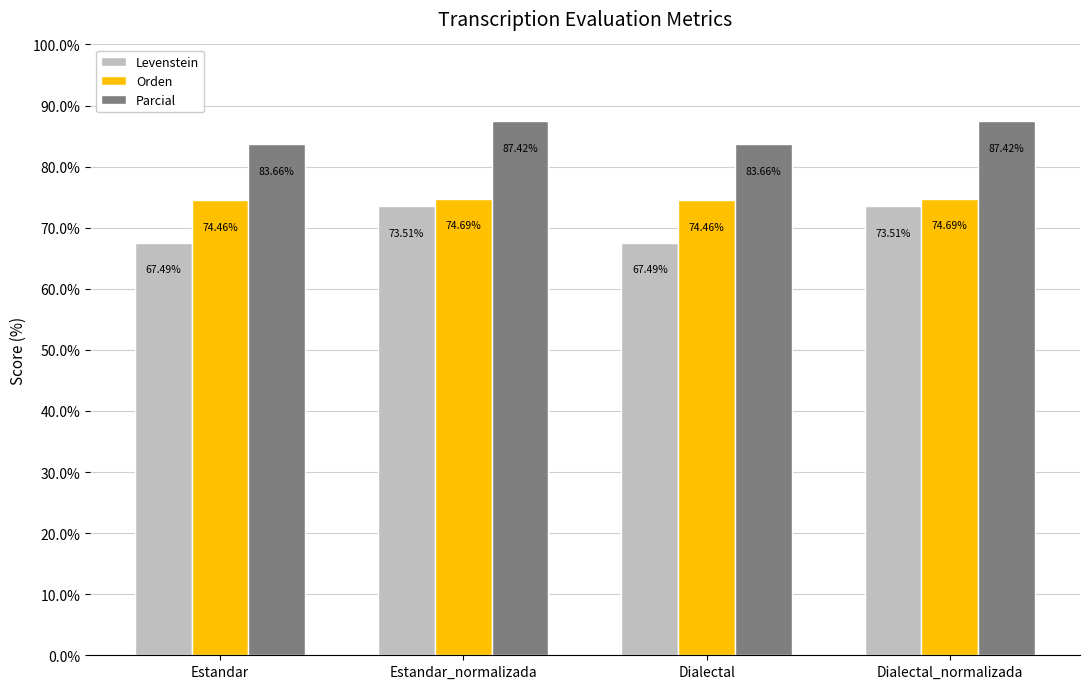

Count the number of data series in this chart.

3